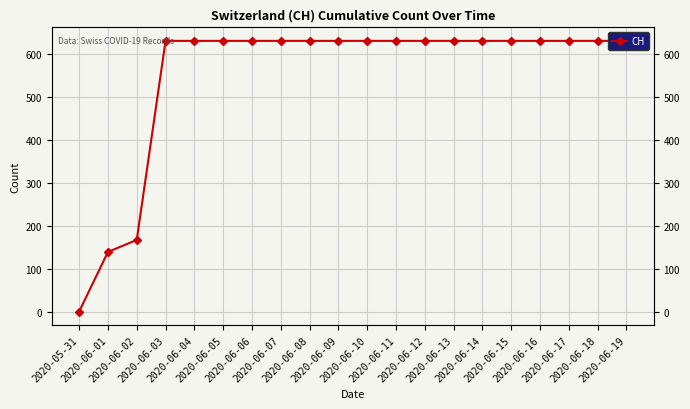

What is the label of the 11th point from the left?

2020-06-10